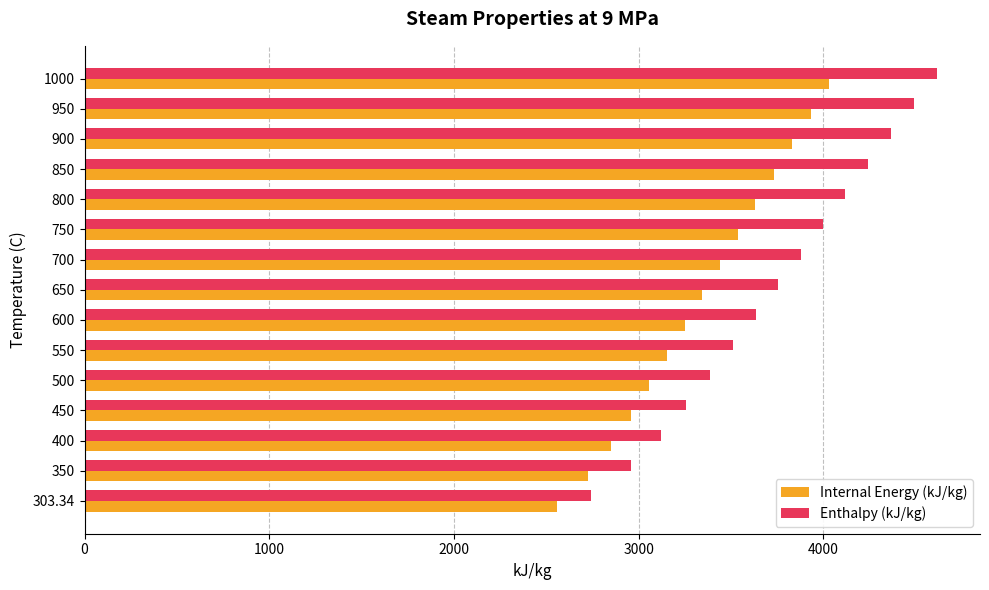

What is the difference between the maximum and minimum values in the Internal Energy (kJ/kg) series?

1473.9